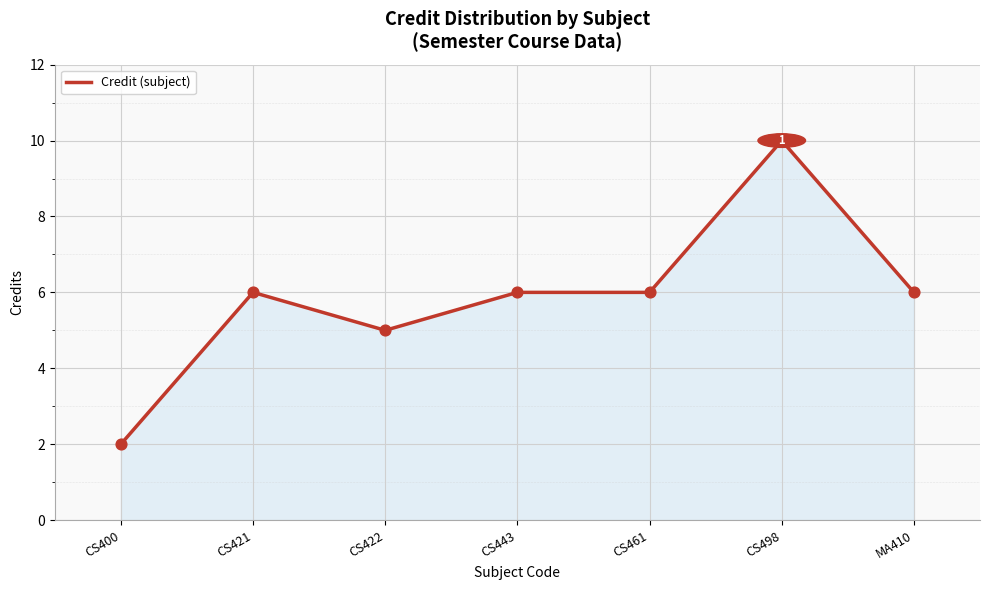

What is the ratio of the value at CS443 to the value at MA410?

1.0